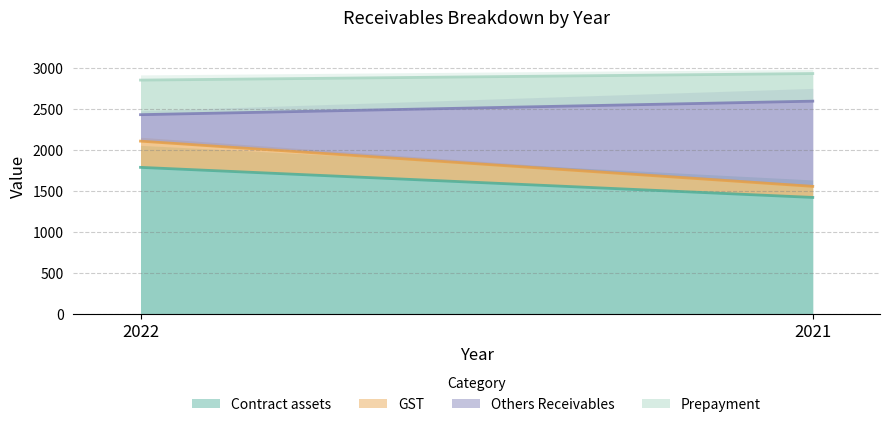

Reading left to right, transcribe all the data shown in this chart.

Contract assets: 1792	1425
GST: 320	135
Others Receivables: 323	1040
Prepayment: 422	337